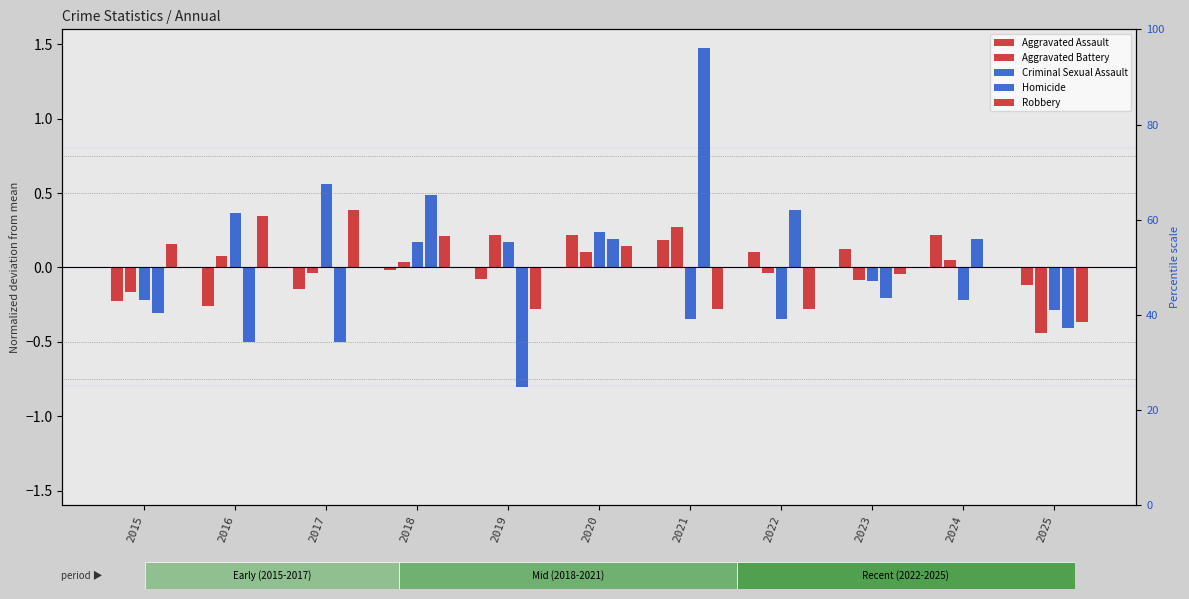

At how many categories does at least one series exceed 0?

10